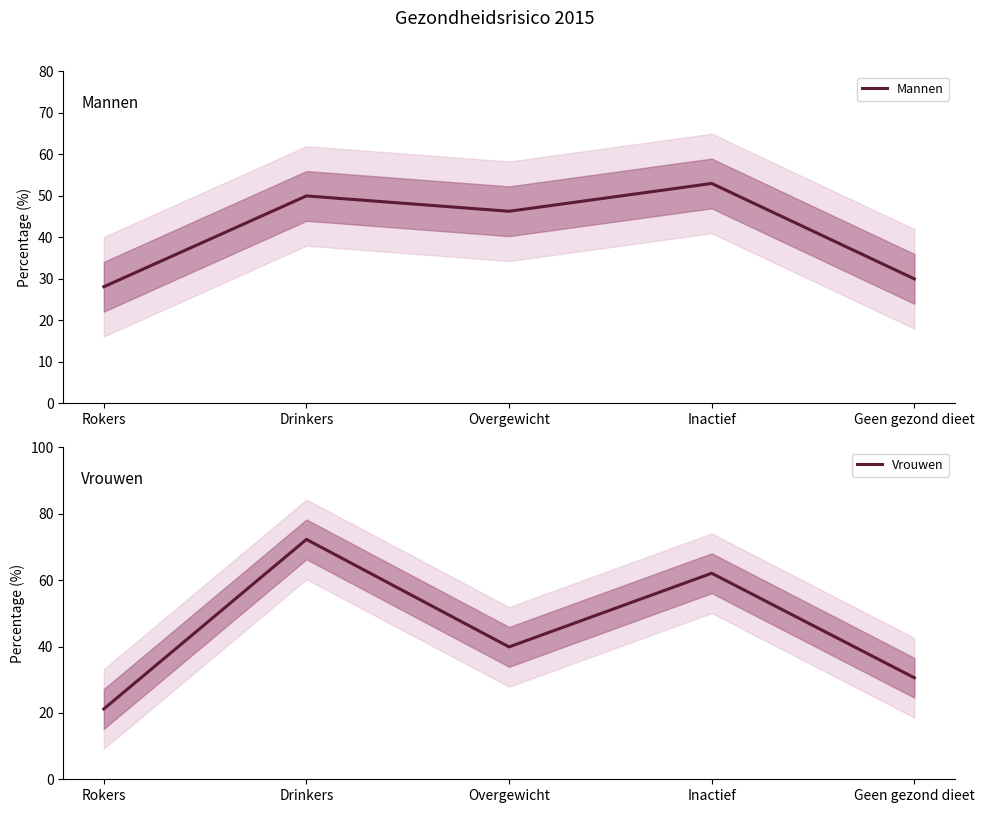

Is it true that Vrouwen equals 100.5 at Inactief?

False